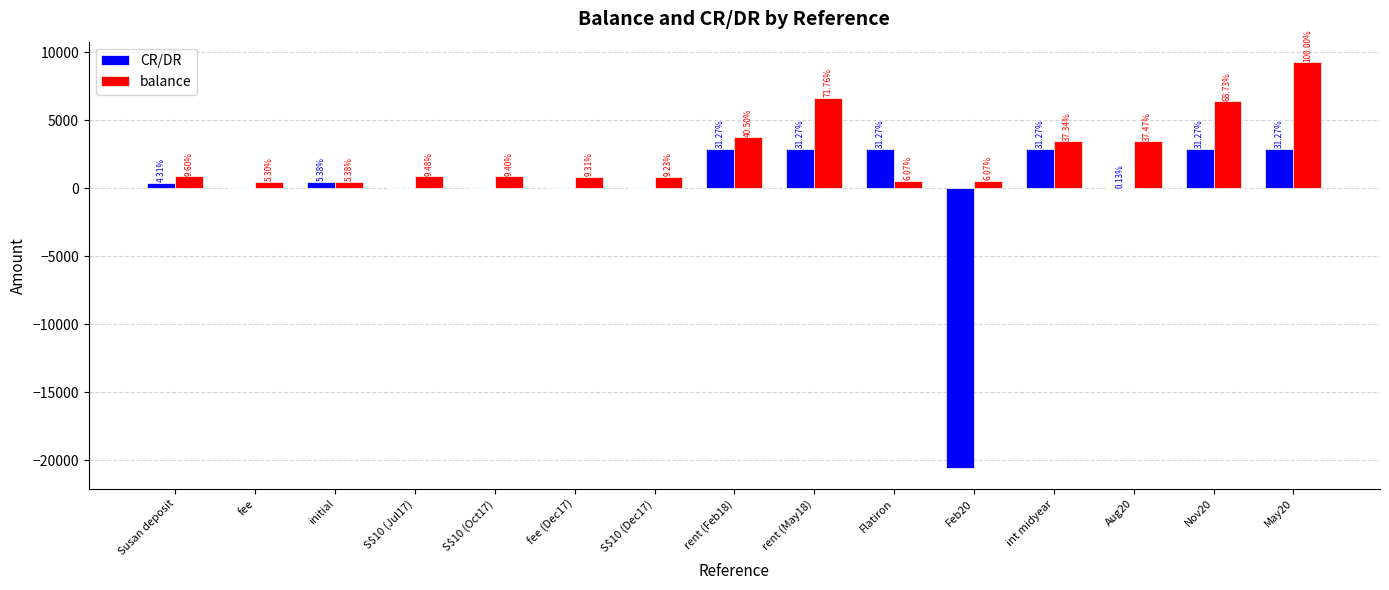

Are the bars grouped side by side (vs. stacked)?

Yes